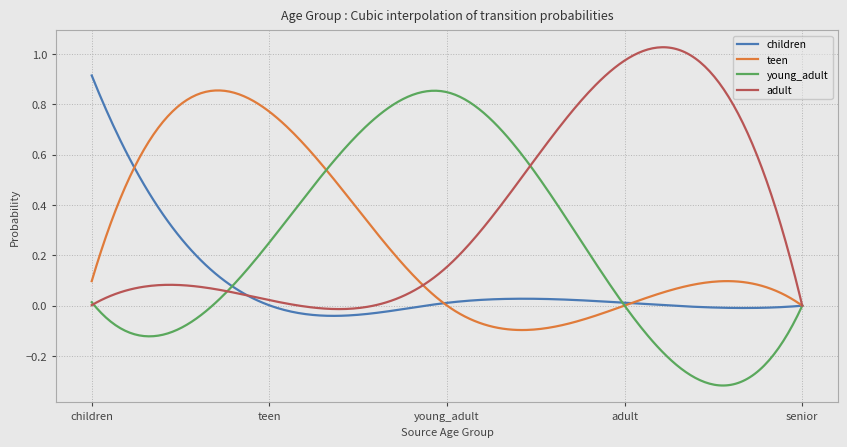

How many distinct data groups are displayed?

4